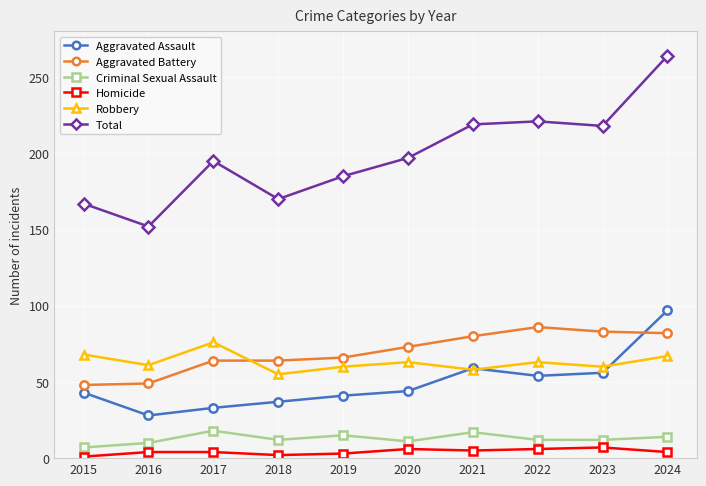

Which label corresponds to the largest value in the chart?

2024